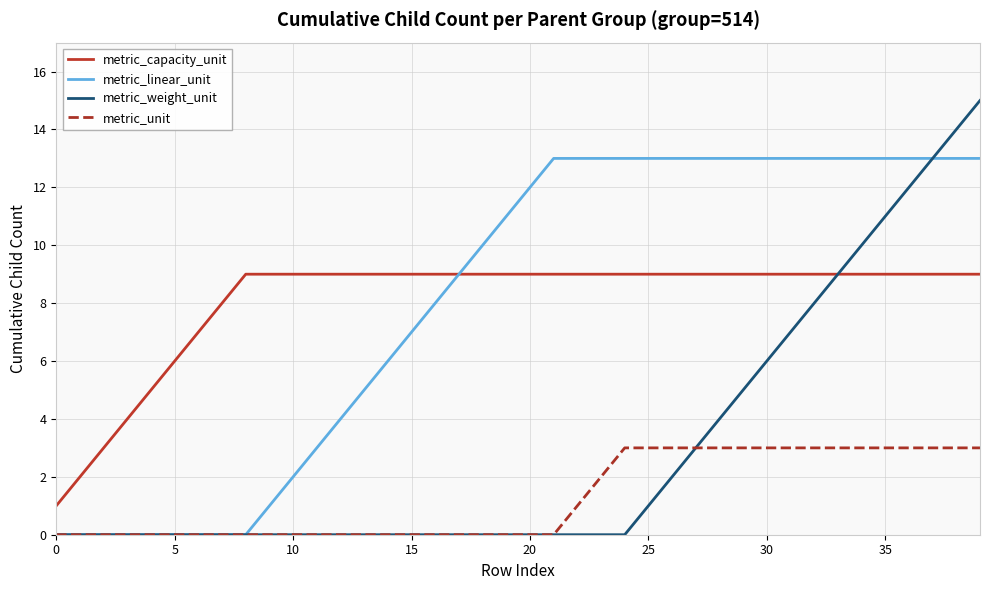

What is the maximum value for metric_capacity_unit?

9